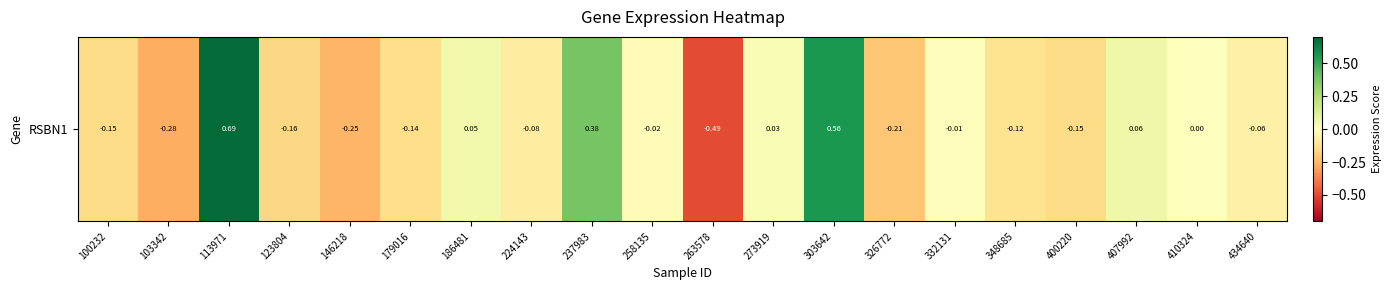

The value at 273919 is 0.0. True or false?

False